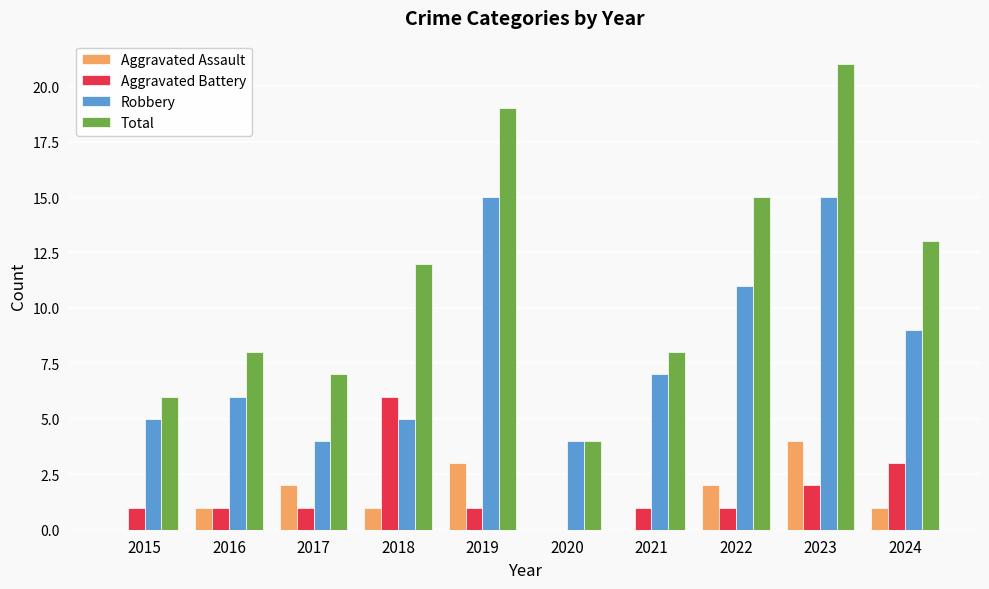

The value of Robbery at 2016 is 9. True or false?

False